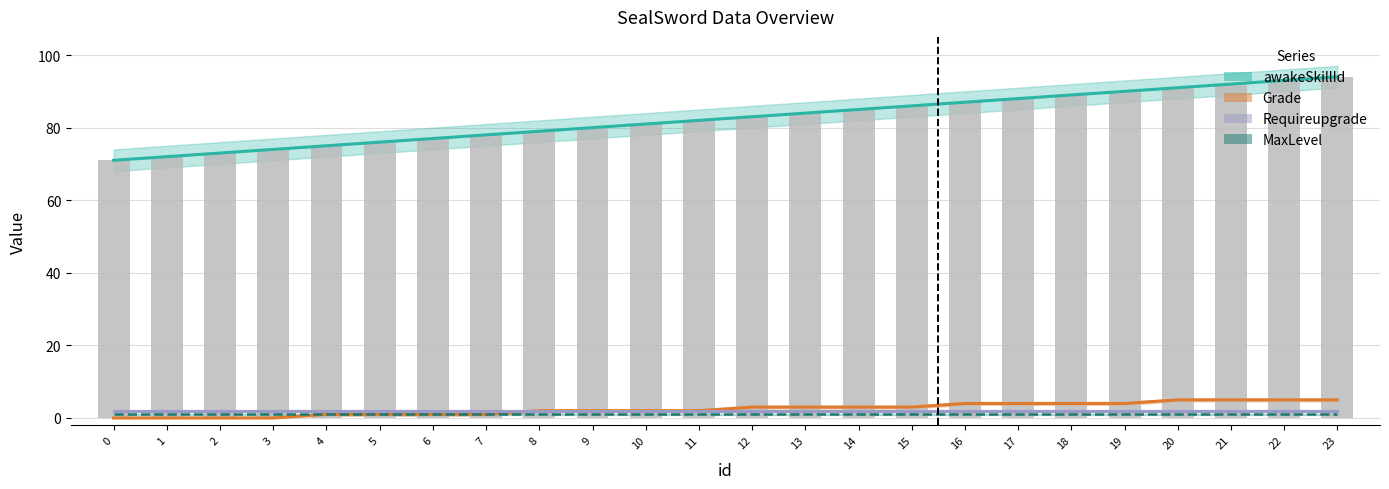

What is the value of the awakeSkillId bar at the 17th from the left?

87